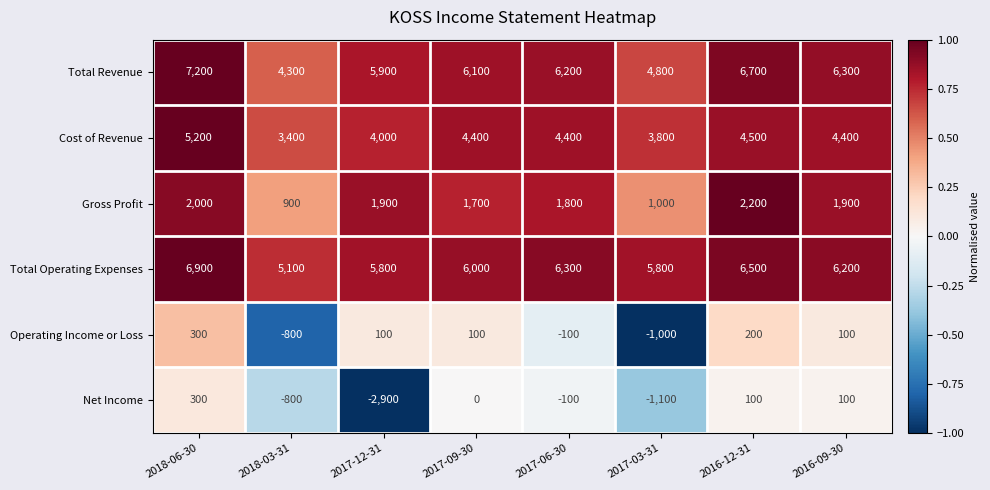

What is the difference between the maximum and second lowest values in the Net Income series?

1400